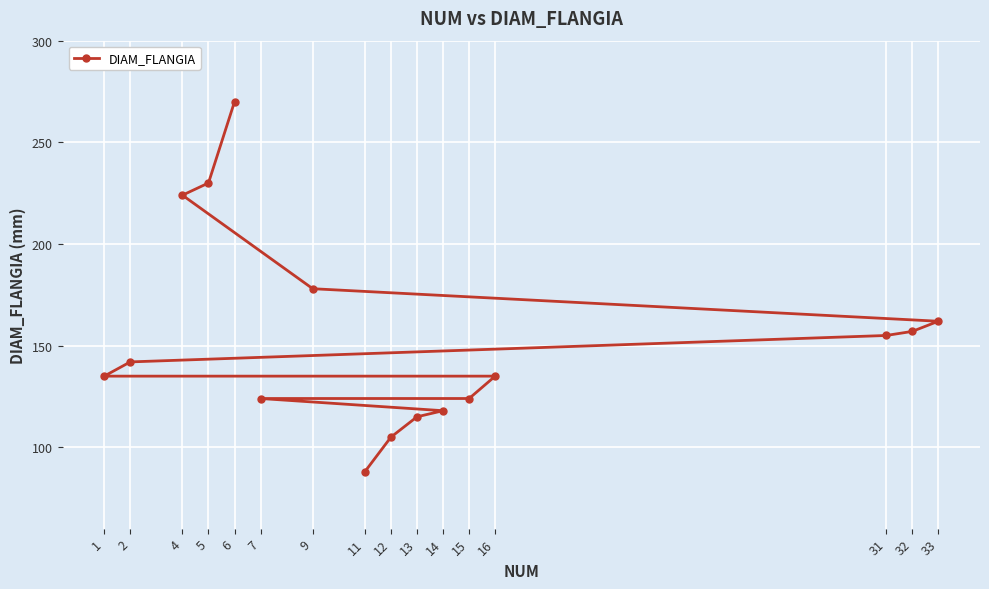

True or false: the data has more than 2 interior local peaks.

False